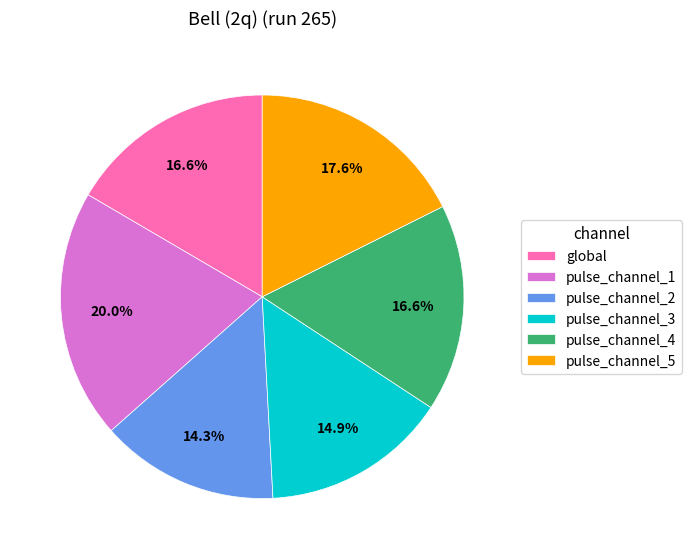

Is it true that pulse_channel_2 is 25% of the pie?

False